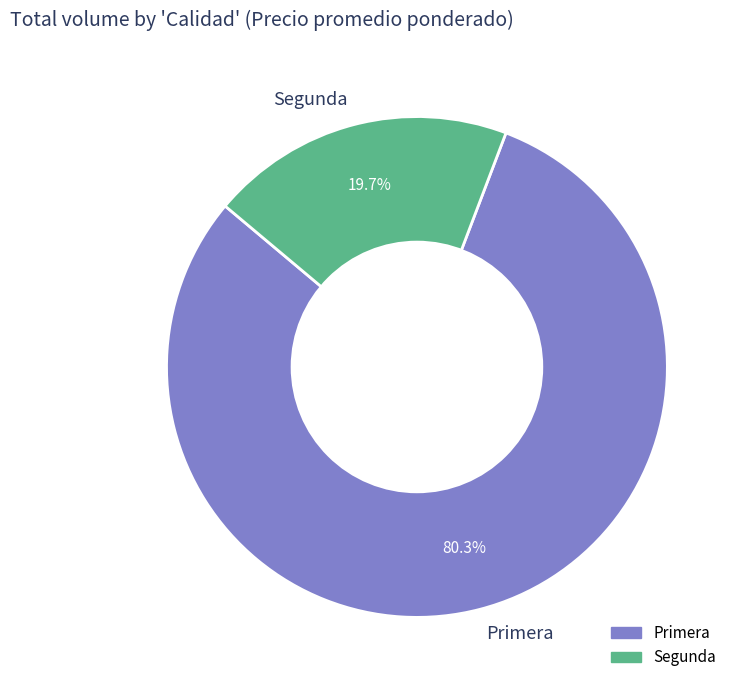

To the nearest percent, what is the average slice percentage?

50%